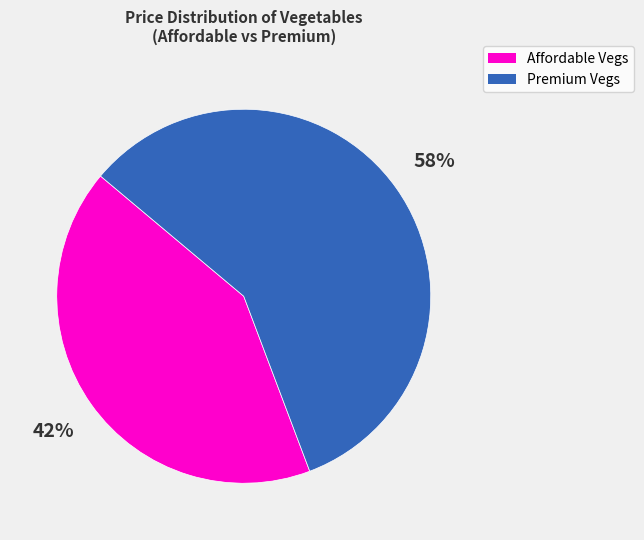

Is there any slice that represents more than half of the pie?

Yes